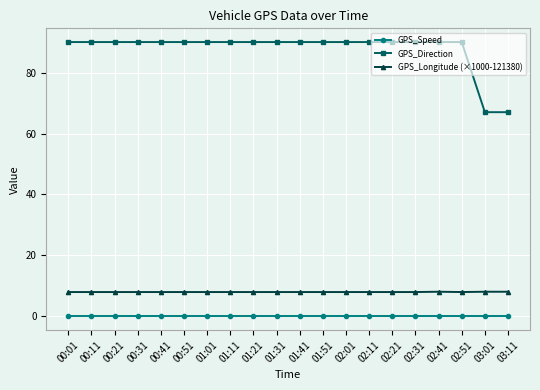

At 00:31, list the series in order from largest to smallest.

GPS_Direction, GPS_Longitude (×1000-121380), GPS_Speed